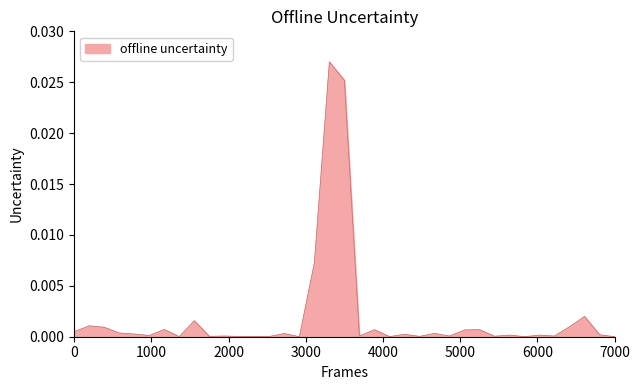

Is this an area chart (filled region under the line)?

Yes